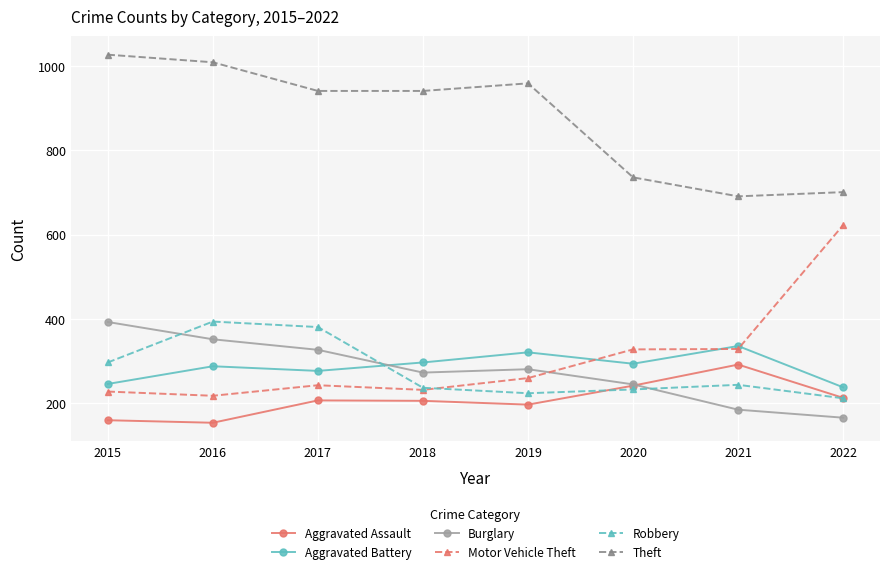

What is the approximate value of Motor Vehicle Theft at 2017?

243